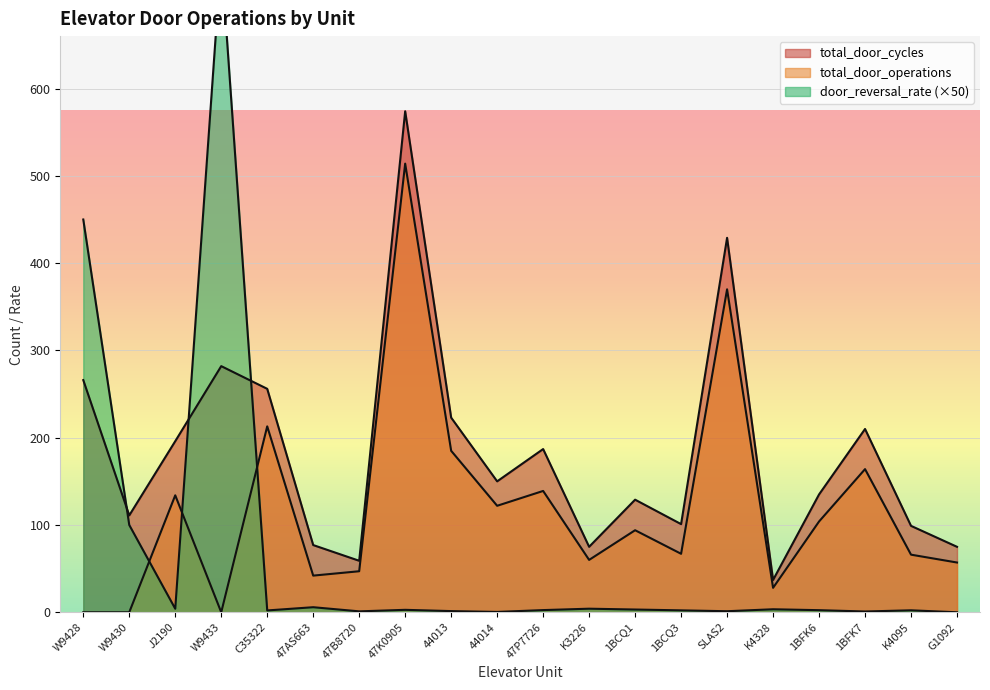

In total_door_operations, how many points are lower than both neighbors (excluding endpoints)?

6